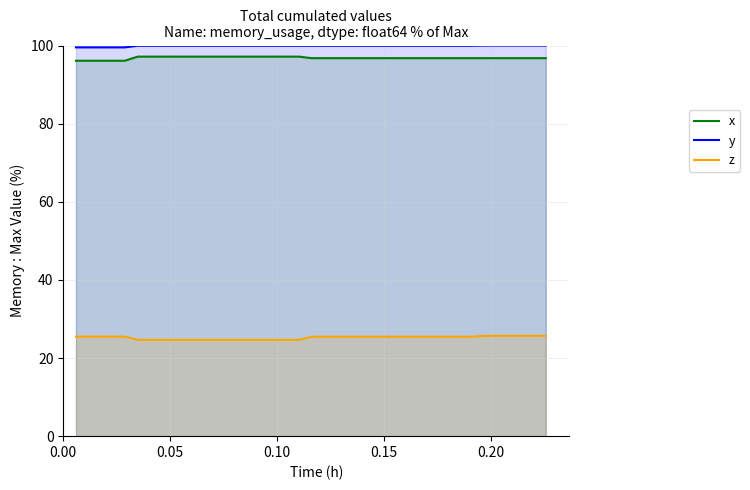

True or false: z and x intersect in this chart.

False